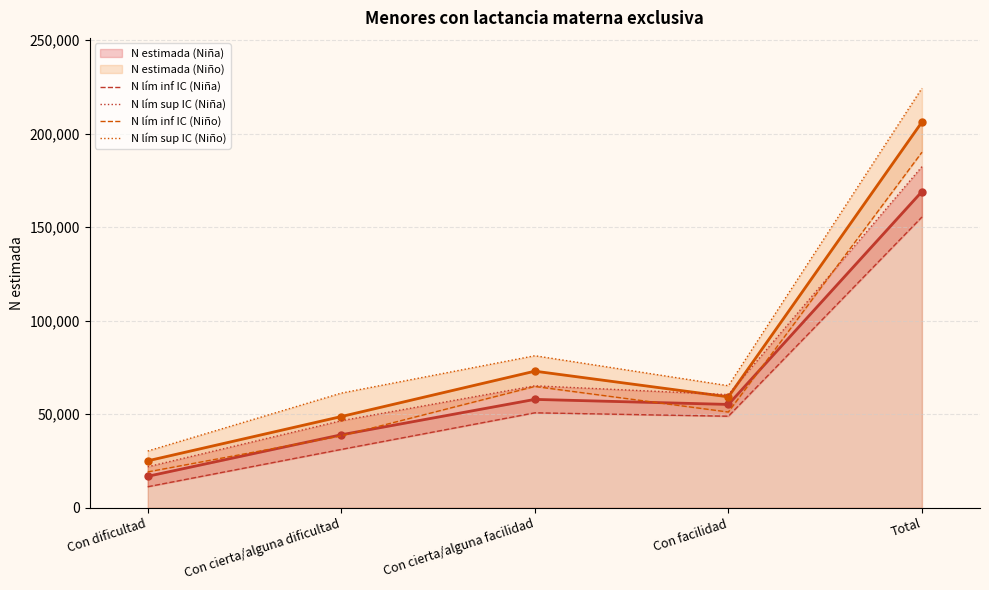

At which category does the chart reach its peak across all series?

Total